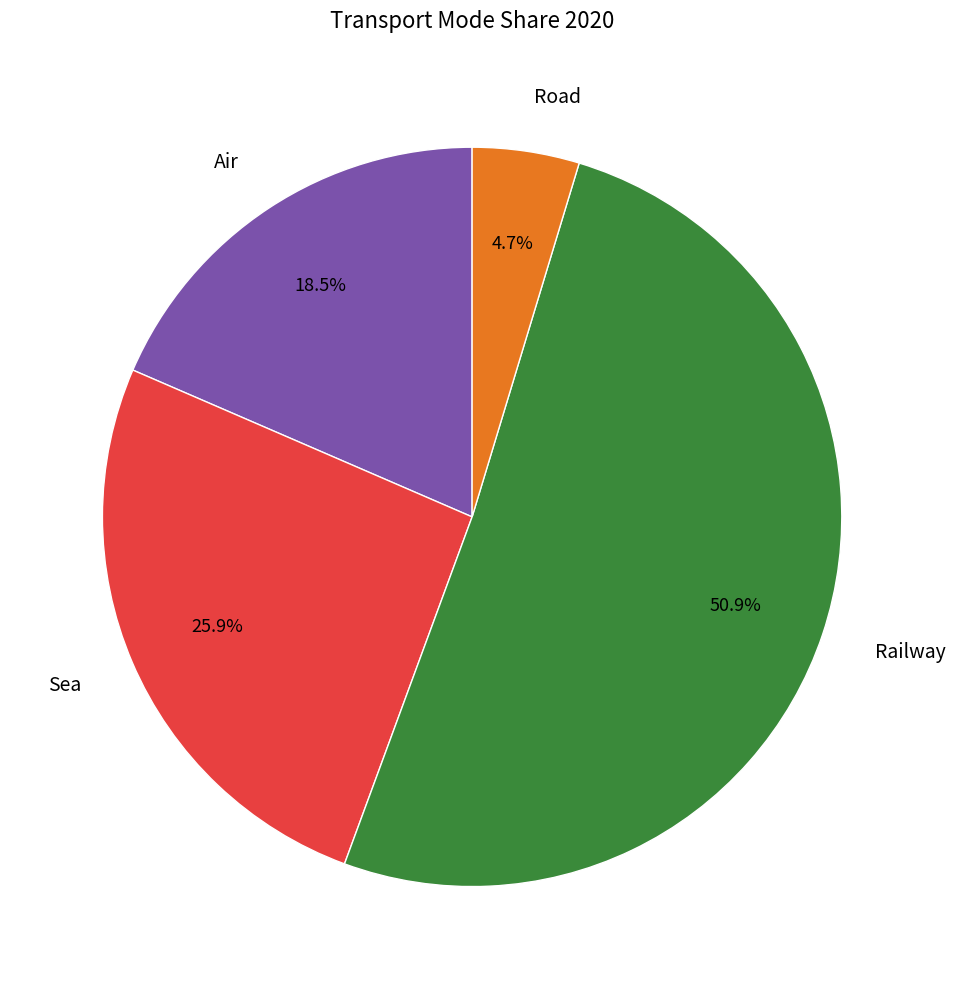

To the nearest percent, what portion does Road represent?

5%